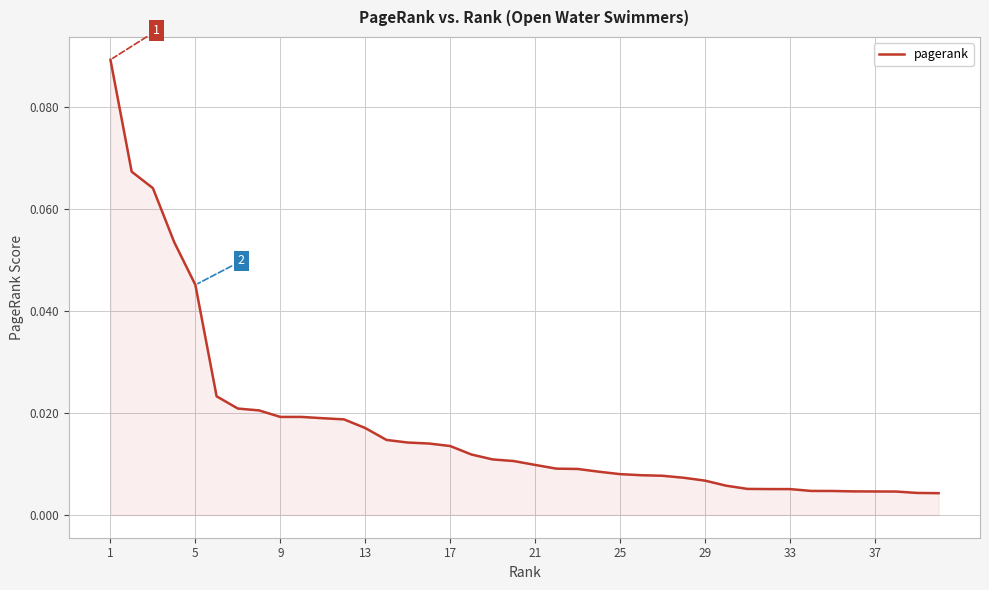

Does the chart display data point markers on the line(s)?

No